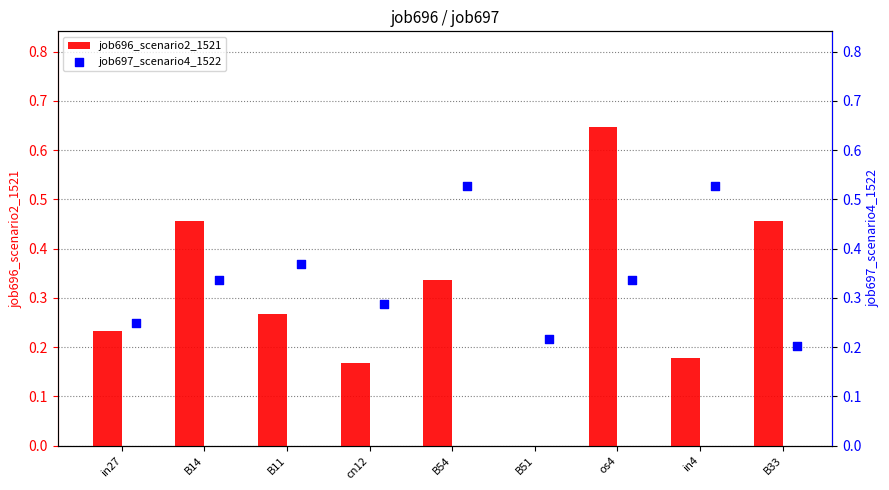

At how many categories does at least one series exceed 0?

9